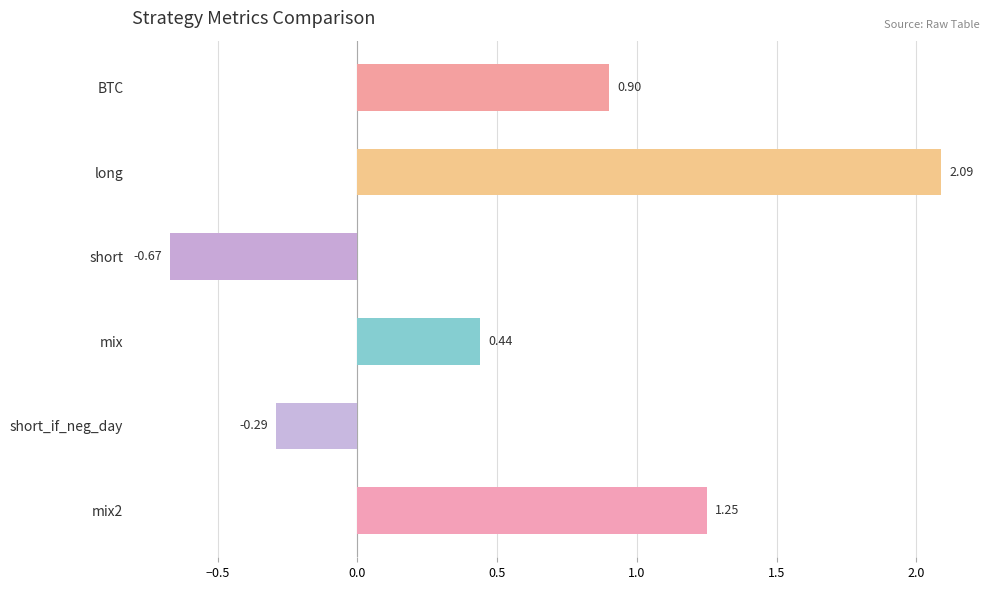

Which category has the lowest value across all series?

short